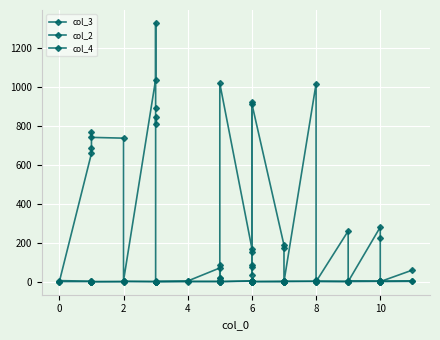

Where is col_2 nearest to the value 3?

6